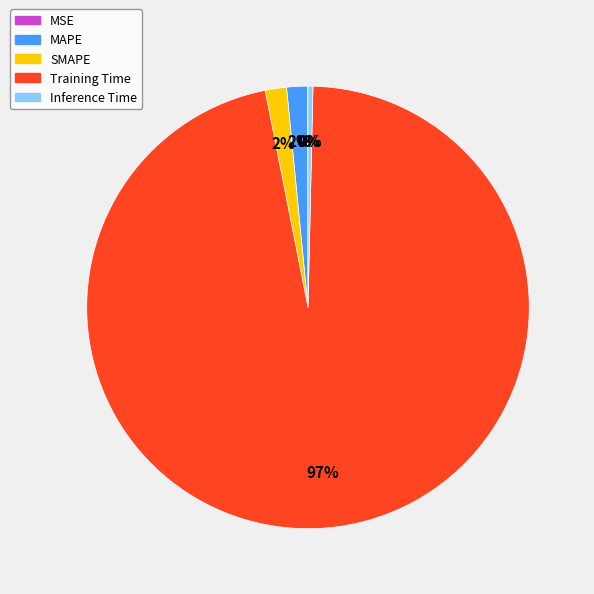

The SMAPE slice represents 2% of the pie. True or false?

True